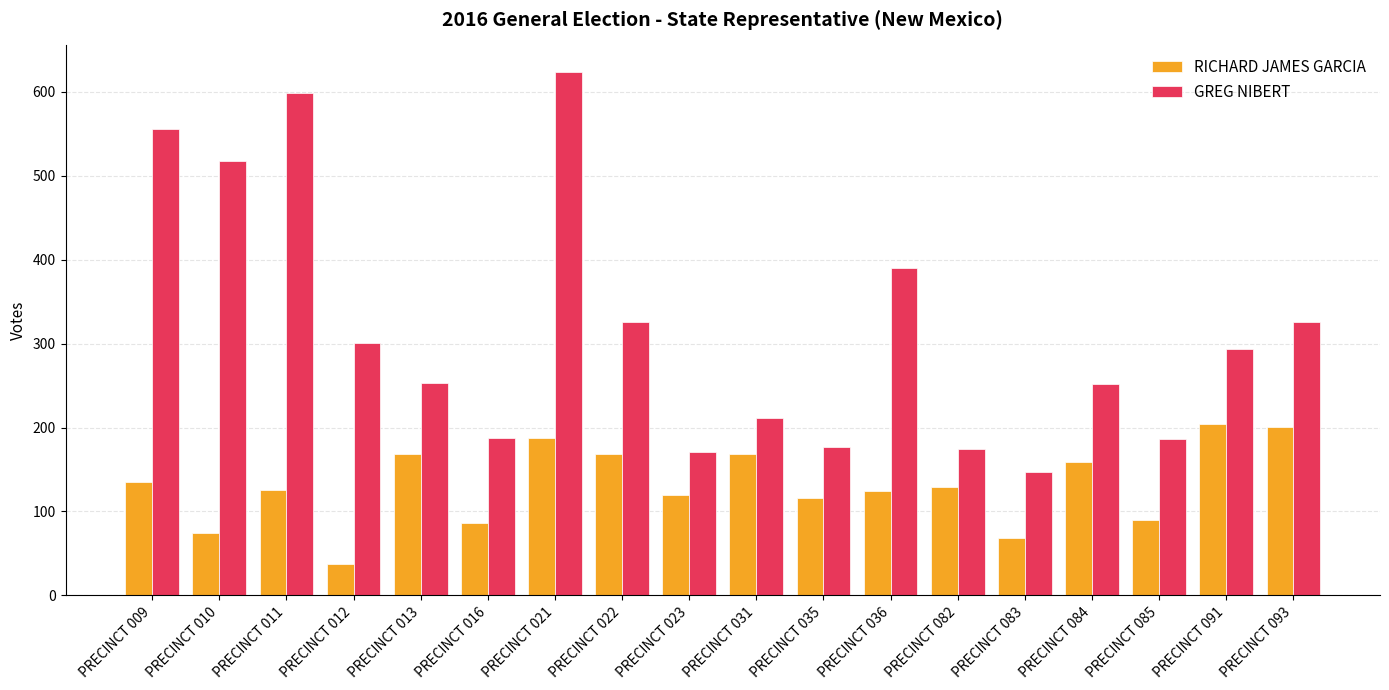

Read the RICHARD JAMES GARCIA value at PRECINCT 010.

74